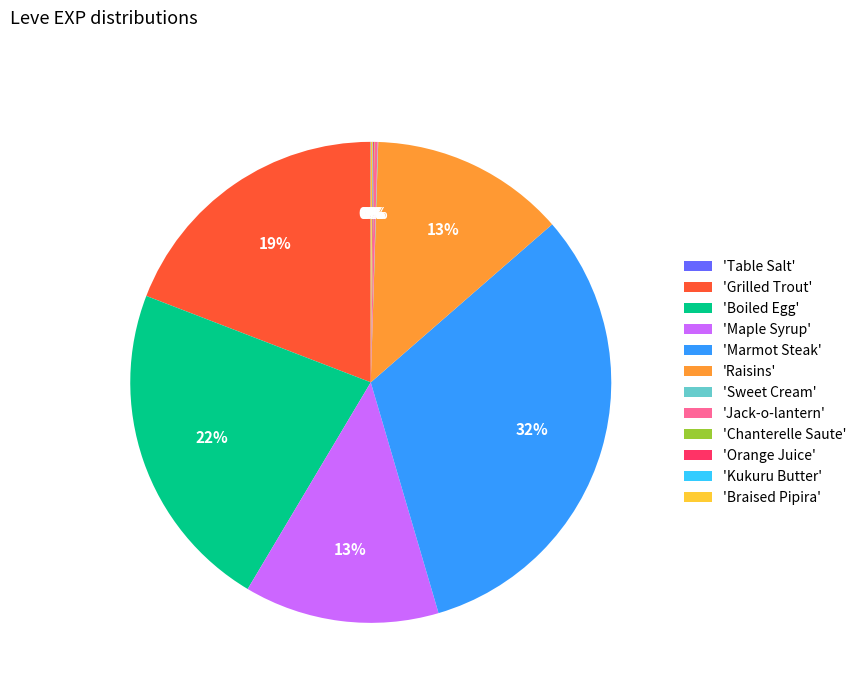

True or false: 'Raisins' accounts for 19% of the total.

False